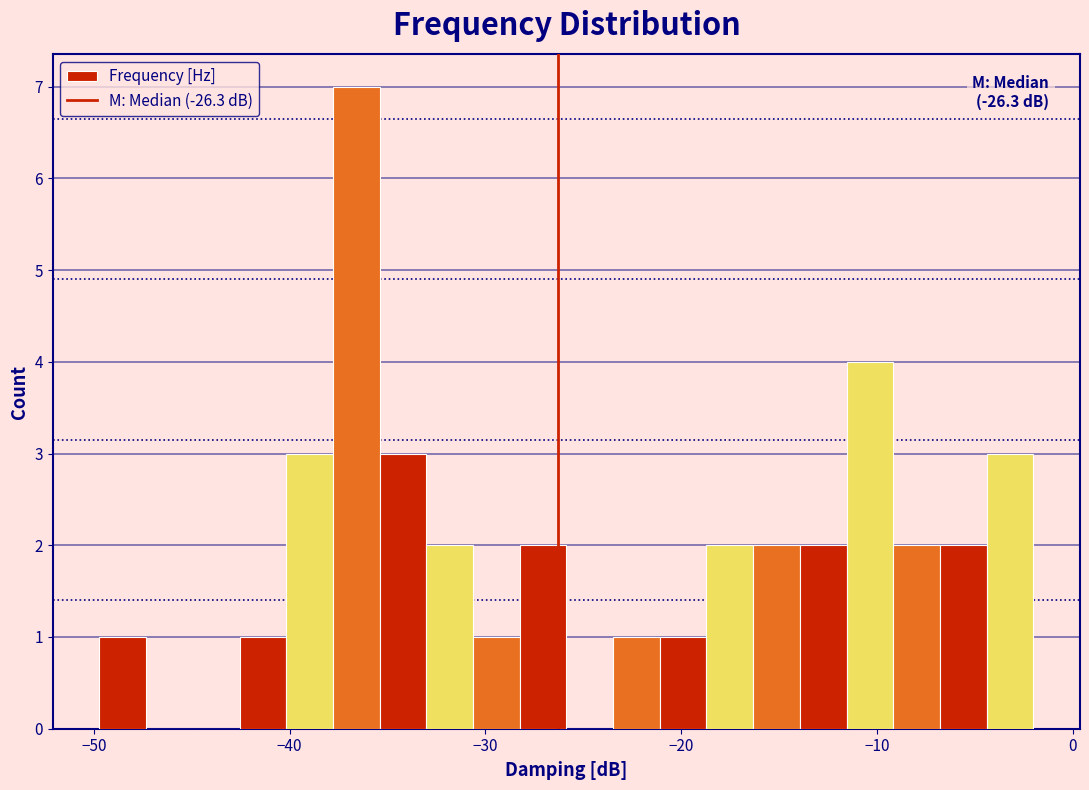

Around what value on the x-axis is the tallest bar? Give the approximate position of its centre, as read against the axis.

-37